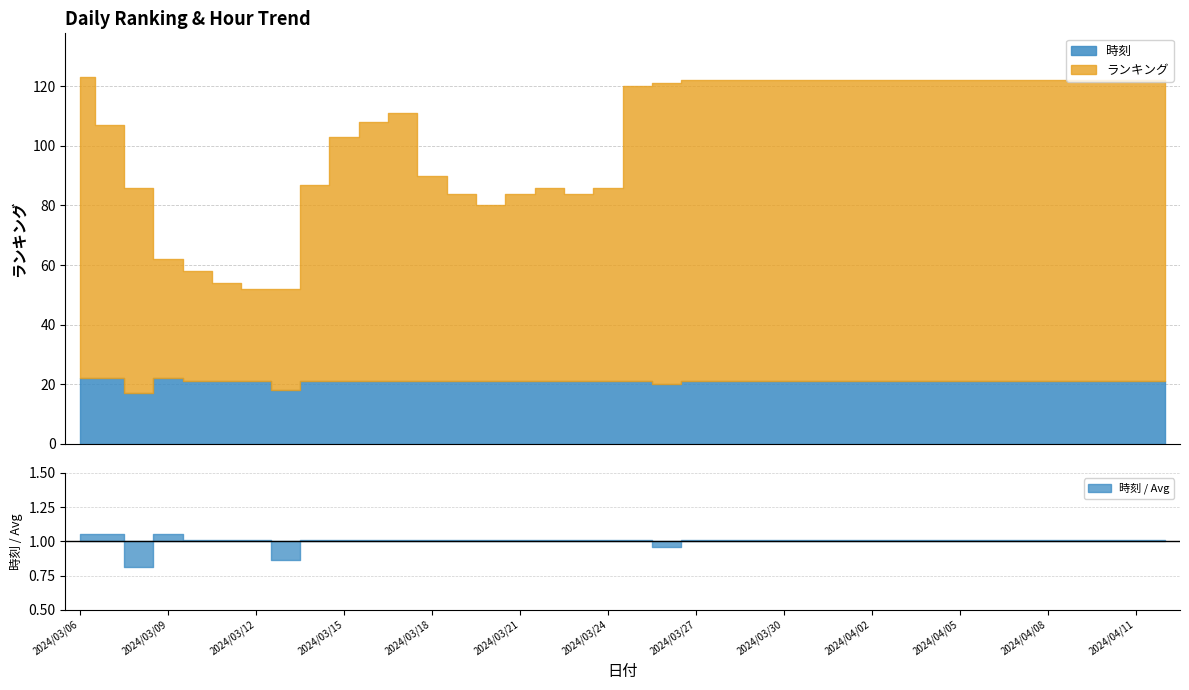

What is the average value of the 時刻 series?

21